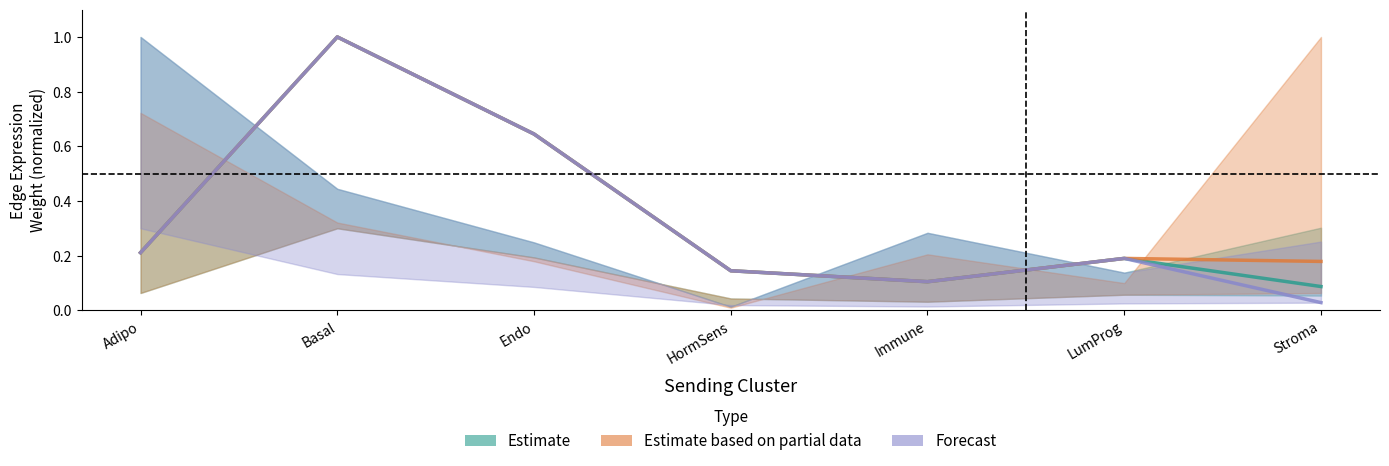

Is the value of Estimate at Endo greater than the value of Forecast at HormSens?

Yes